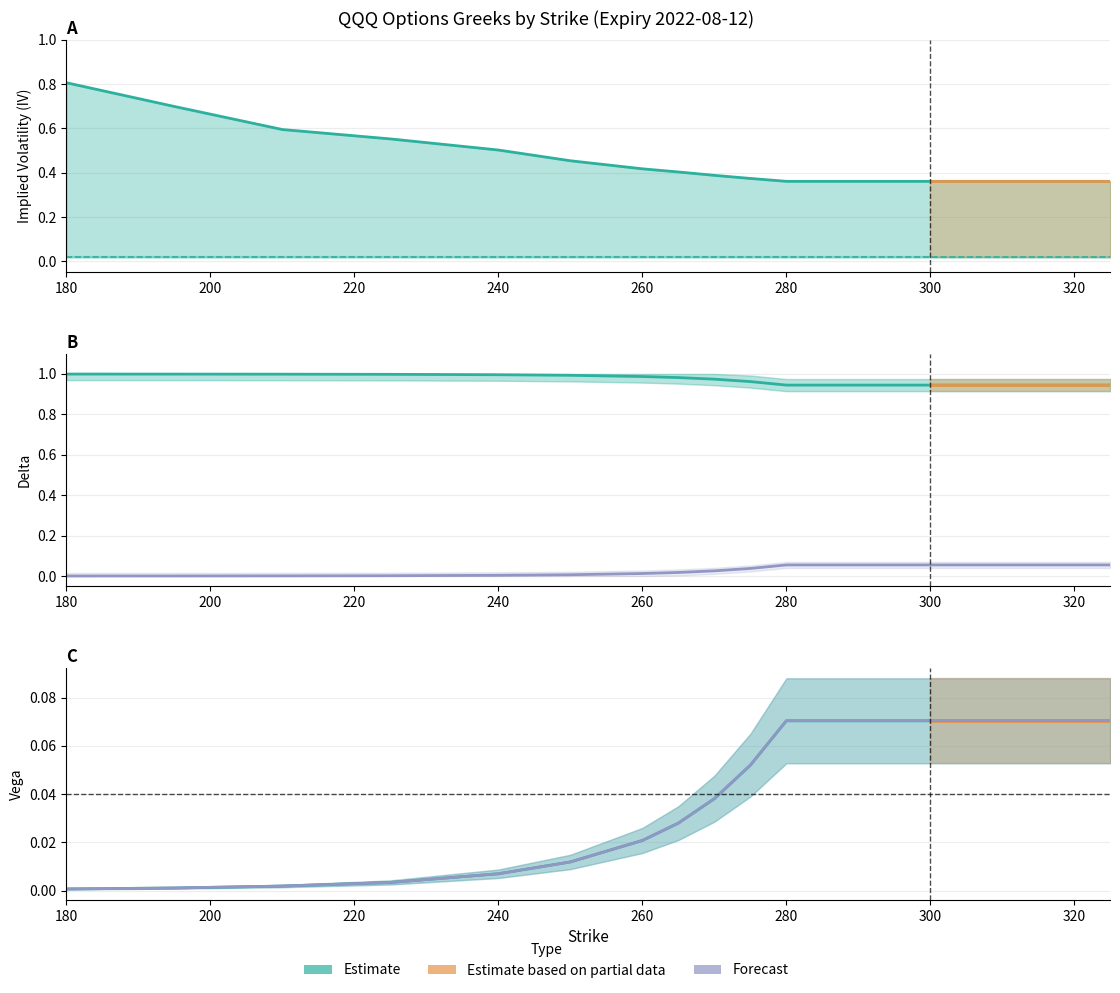

True or false: call_delta and call_vega intersect in this chart.

False